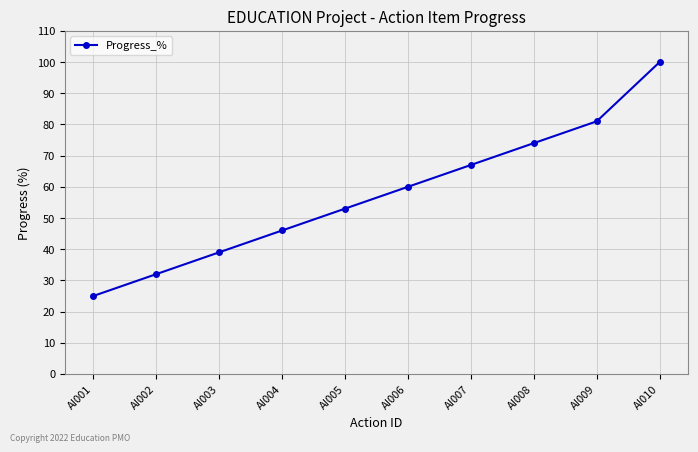

What is the minimum value shown in the chart?

25